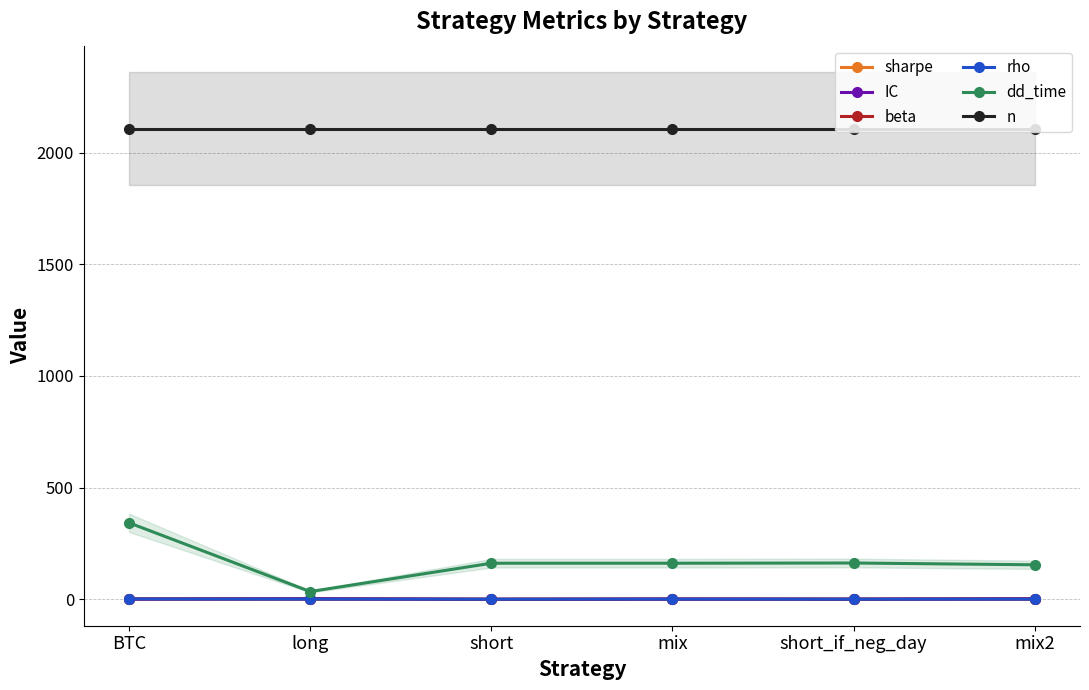

What is the label of the 6th point from the right?

BTC